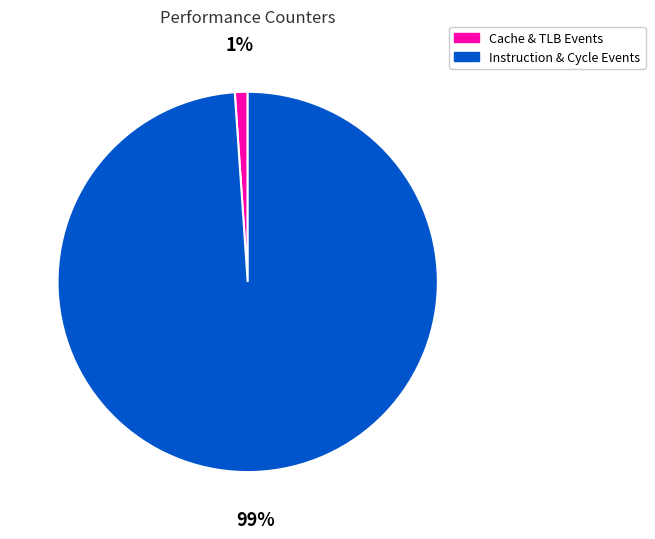

Between Instruction & Cycle Events and Cache & TLB Events, which is larger?

Instruction & Cycle Events